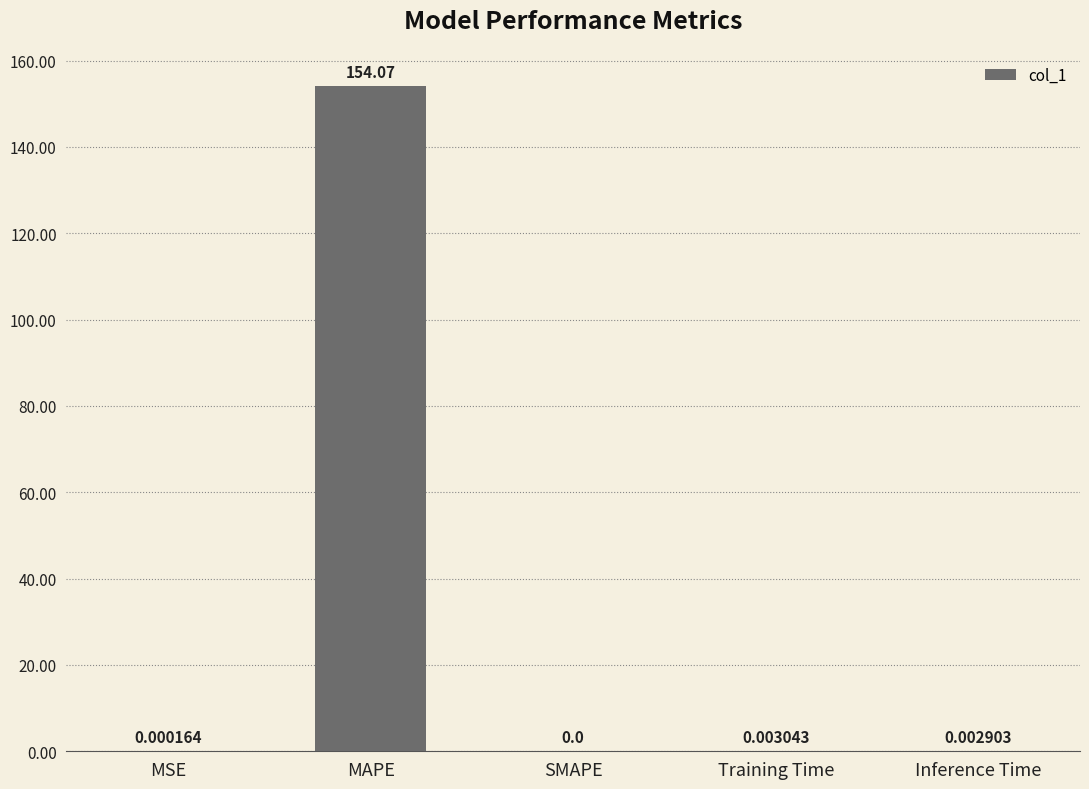

What is the sum of all values?

154.1